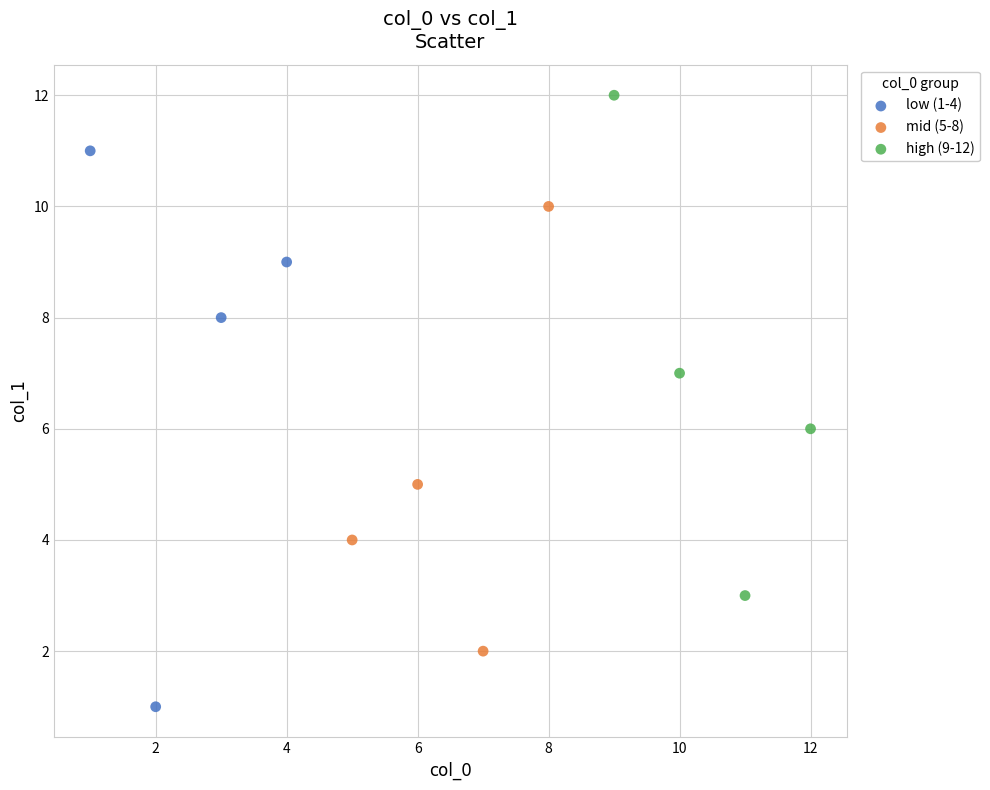

Which series has the largest Y range (max minus min)?

low (1-4)